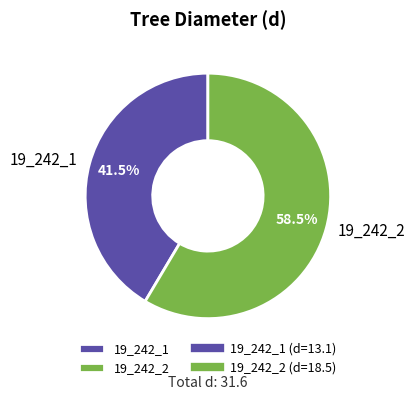

Which has a higher value, 19_242_2 or 19_242_1?

19_242_2